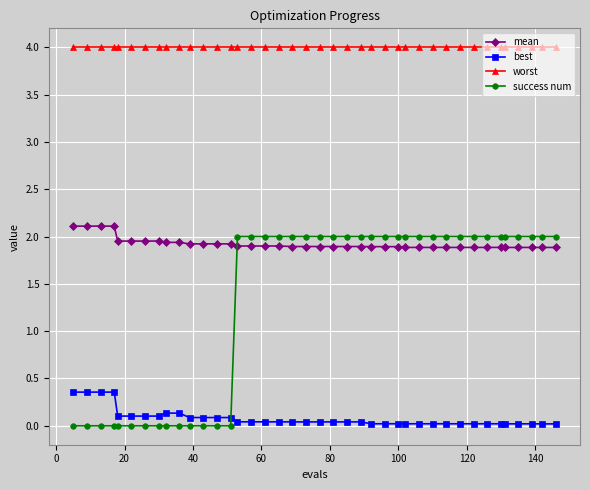

What is the lowest value of the worst series?

4.0